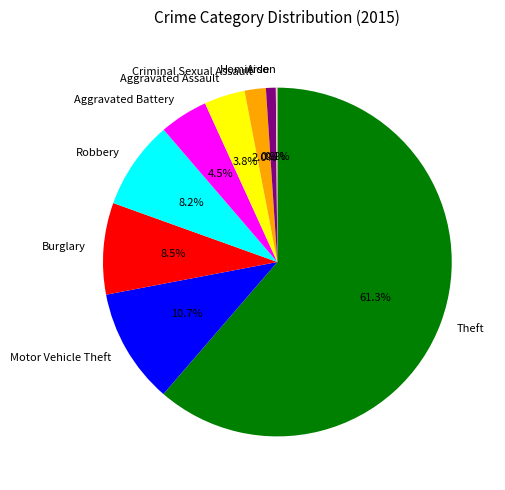

Is there a majority slice in this chart?

Yes